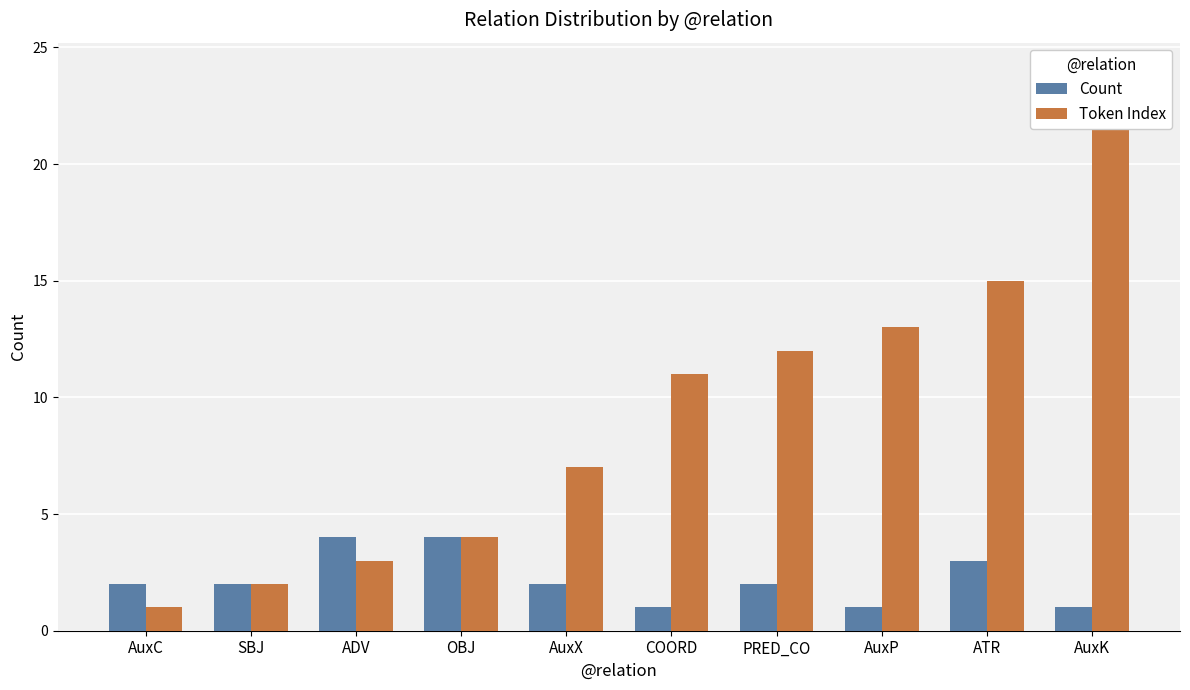

Where is Count nearest to the value 2?

AuxC